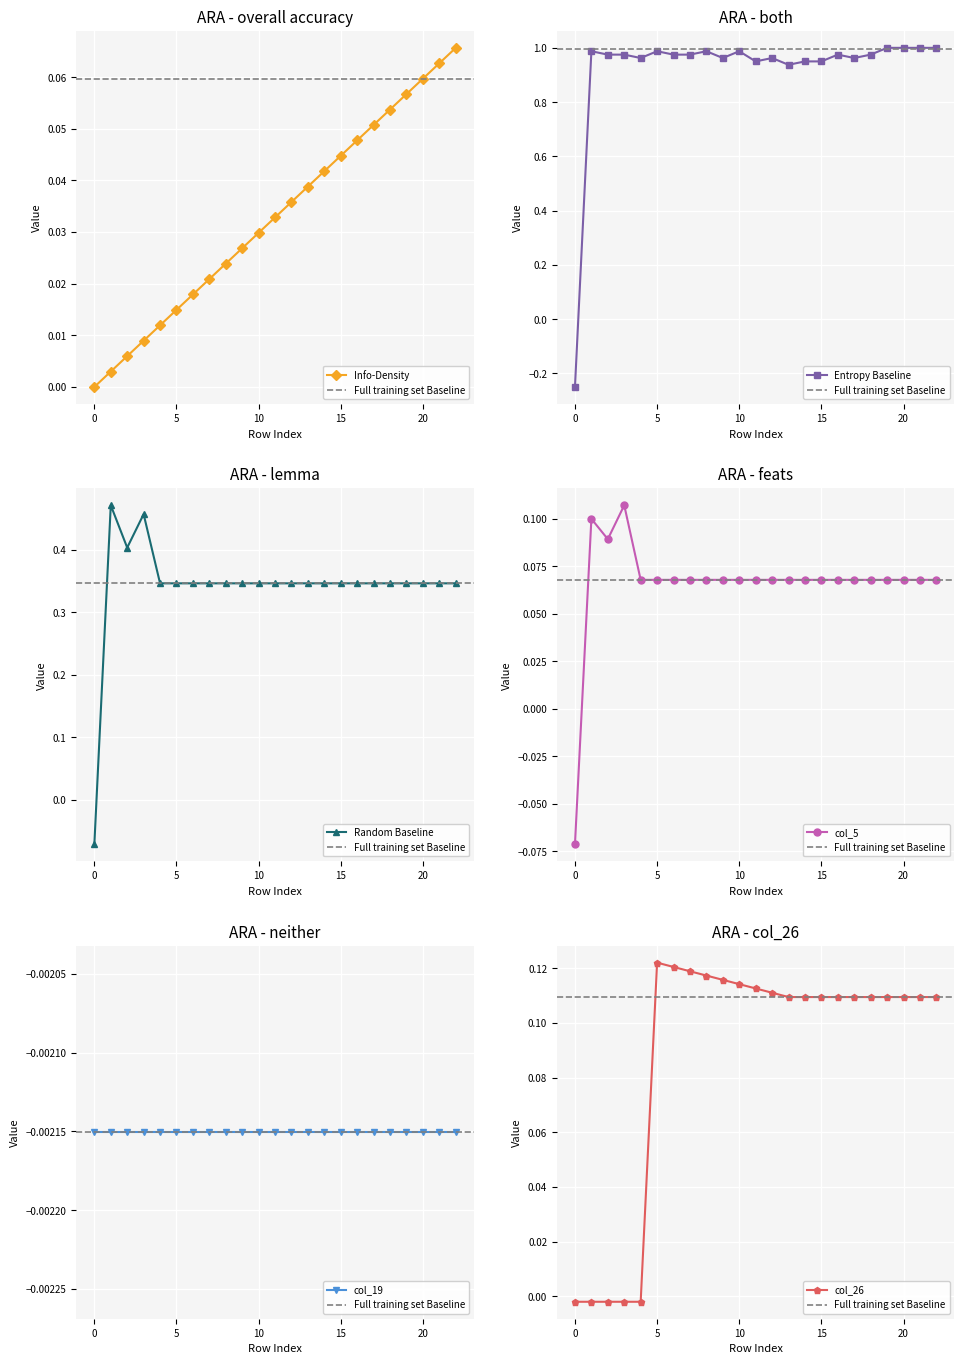

True or false: Info-Density has more than 0 points higher than both neighbors.

False